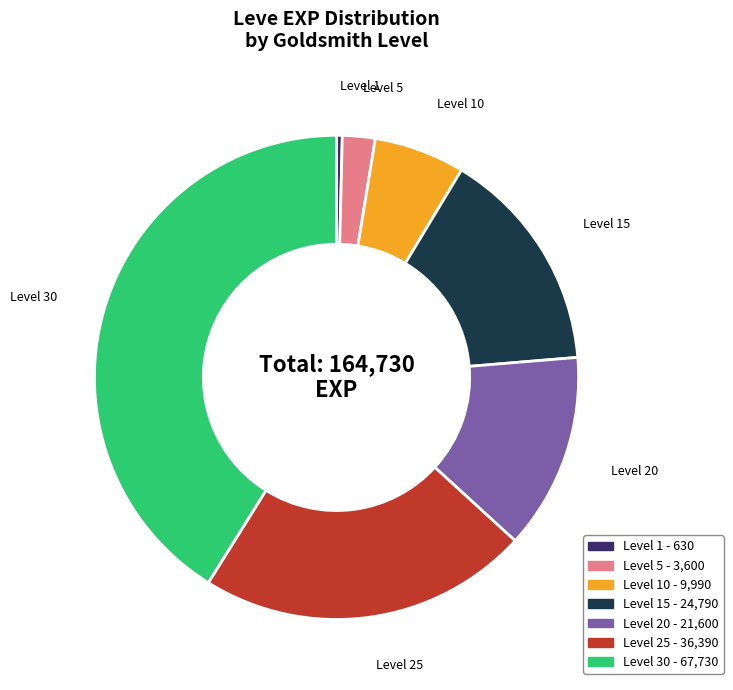

Is there a majority slice in this chart?

No